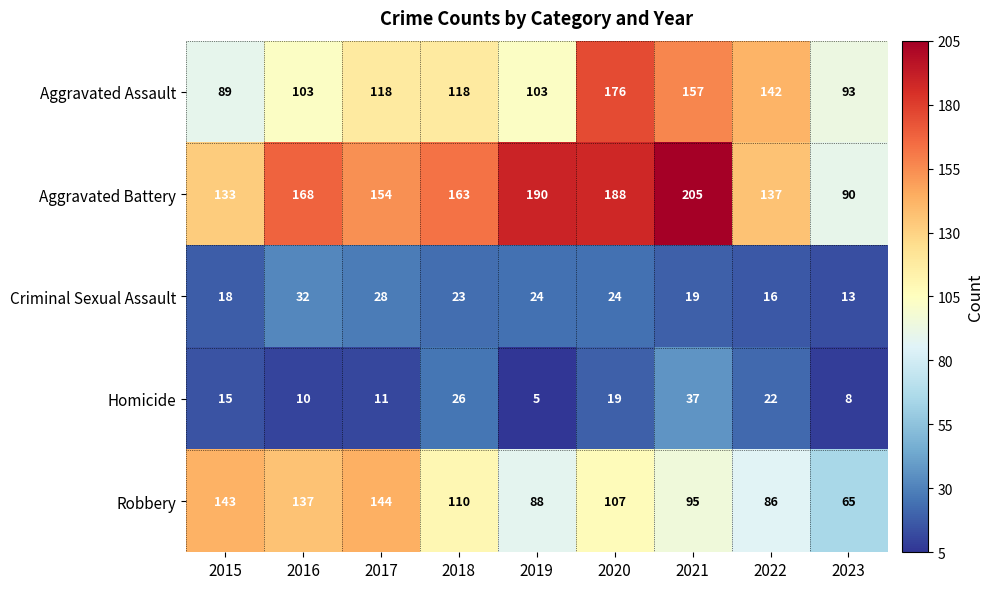

At 2018, list the series in order from largest to smallest.

Aggravated Battery, Aggravated Assault, Robbery, Homicide, Criminal Sexual Assault